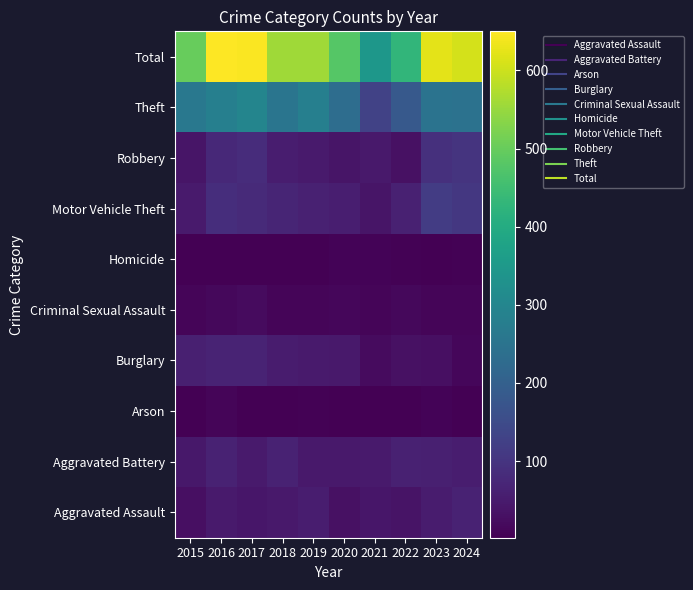

List the series in order of their peak value, lowest first.

Homicide, Arson, Criminal Sexual Assault, Aggravated Battery, Aggravated Assault, Burglary, Robbery, Motor Vehicle Theft, Theft, Total